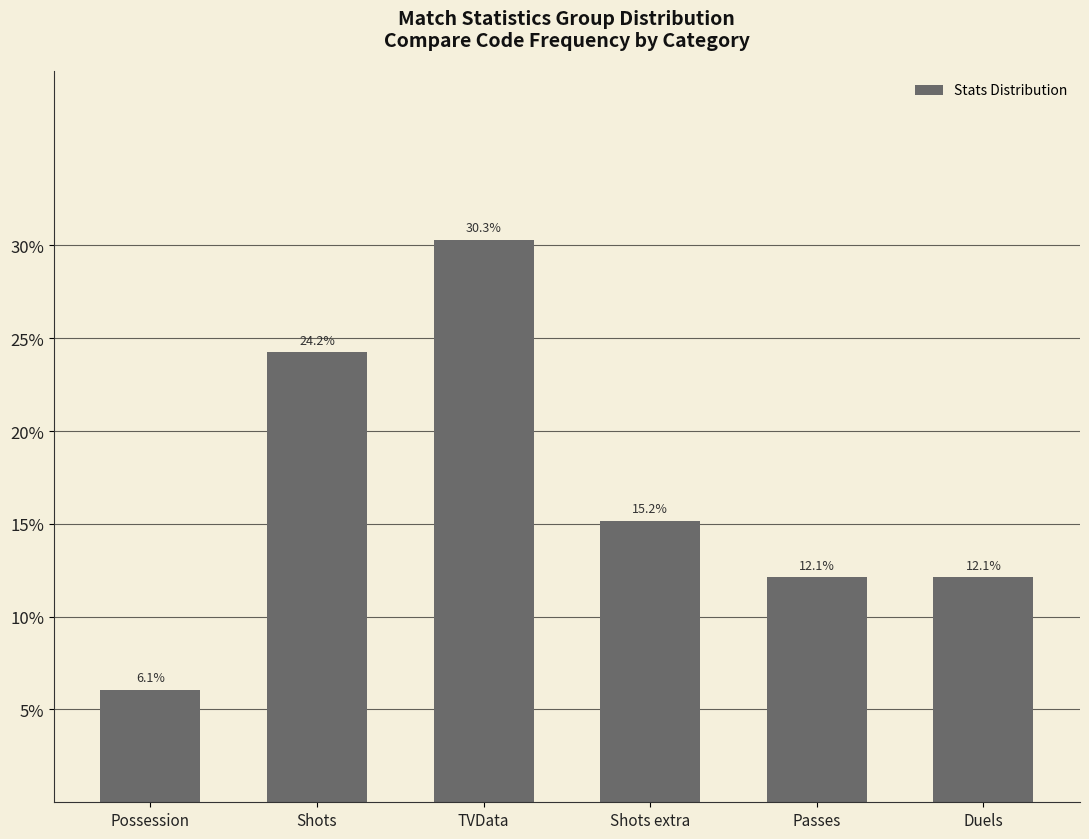

What is the minimum value shown in the chart?

0.1